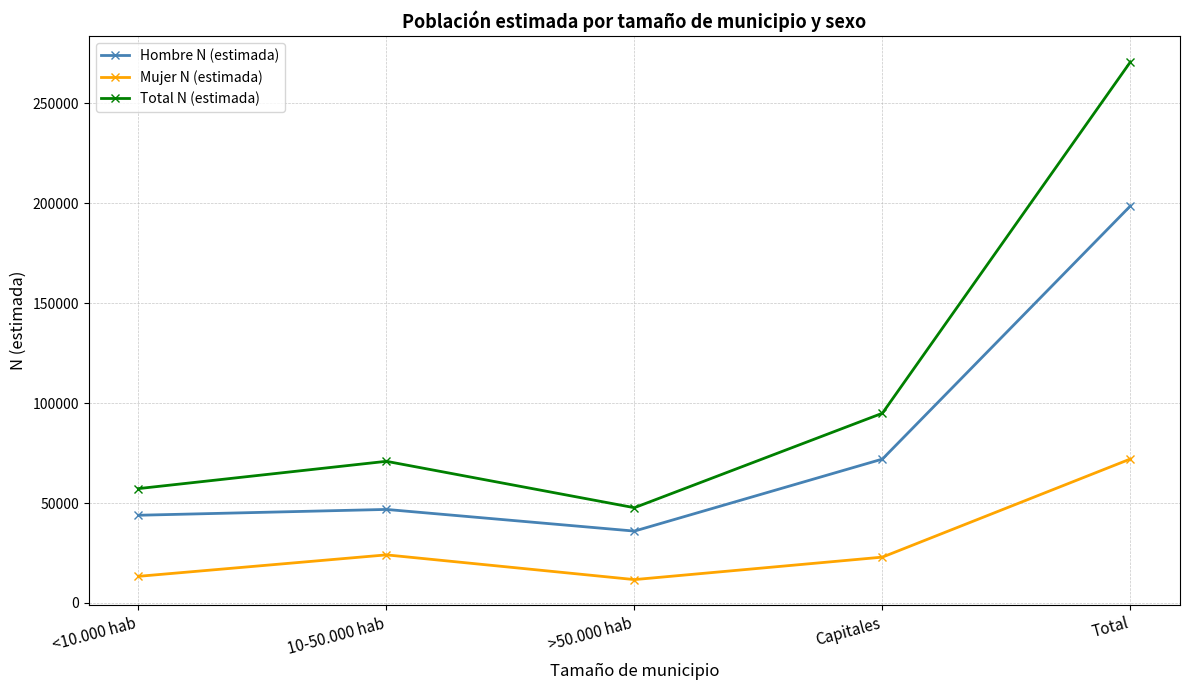

True or false: Total N (estimada) and Hombre N (estimada) cross at least once.

False